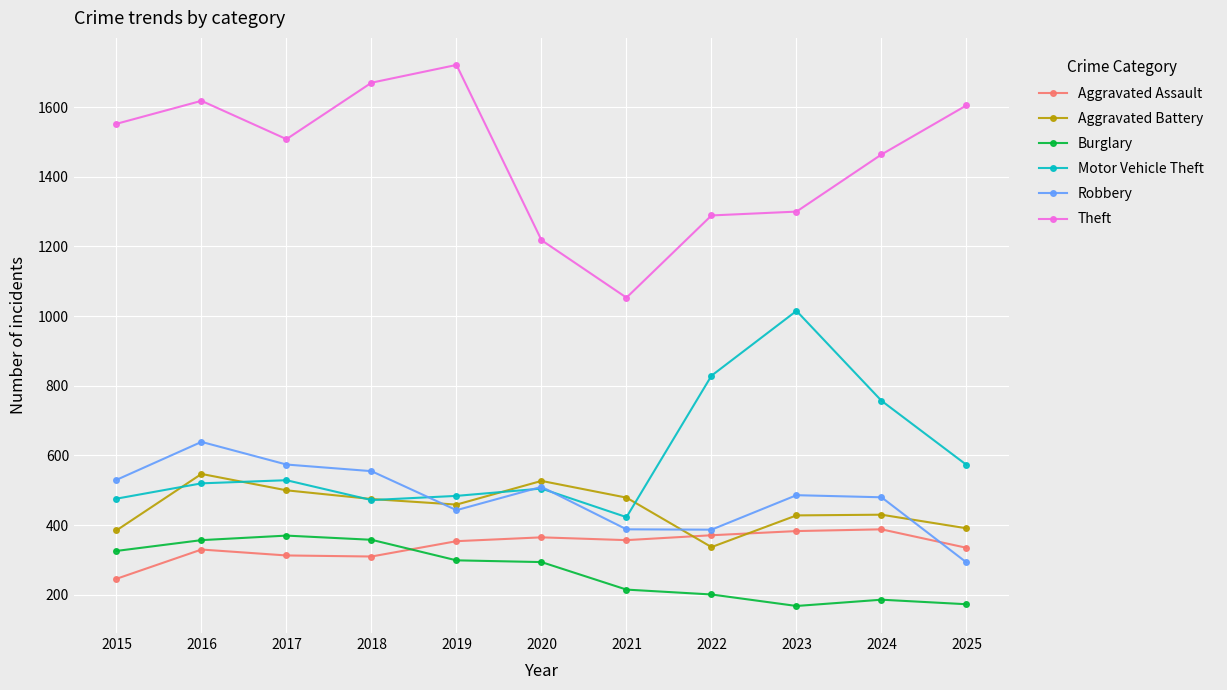

What is the total value across all series at 2021?

2915